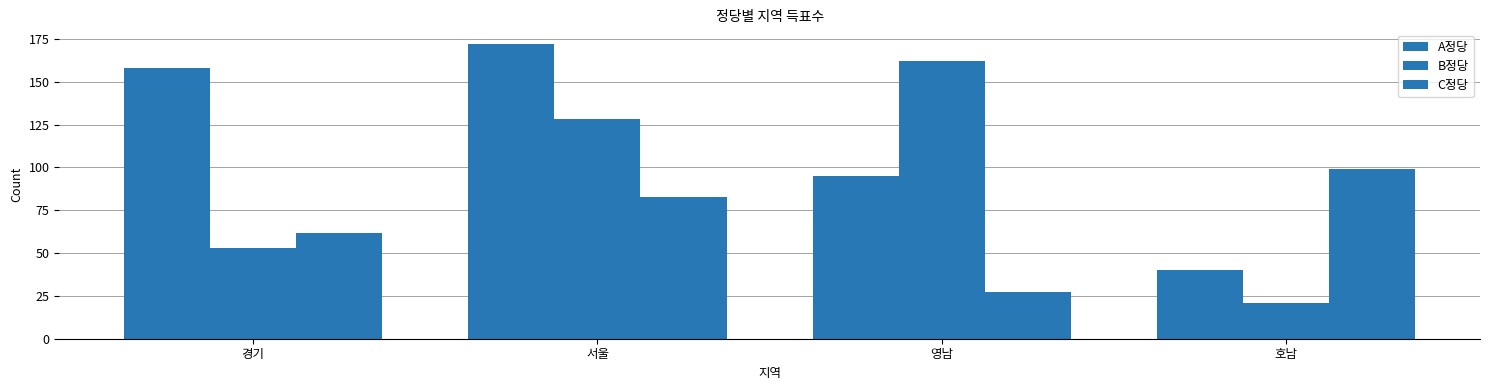

What is the difference between the second highest and minimum values in the C정당 series?

56